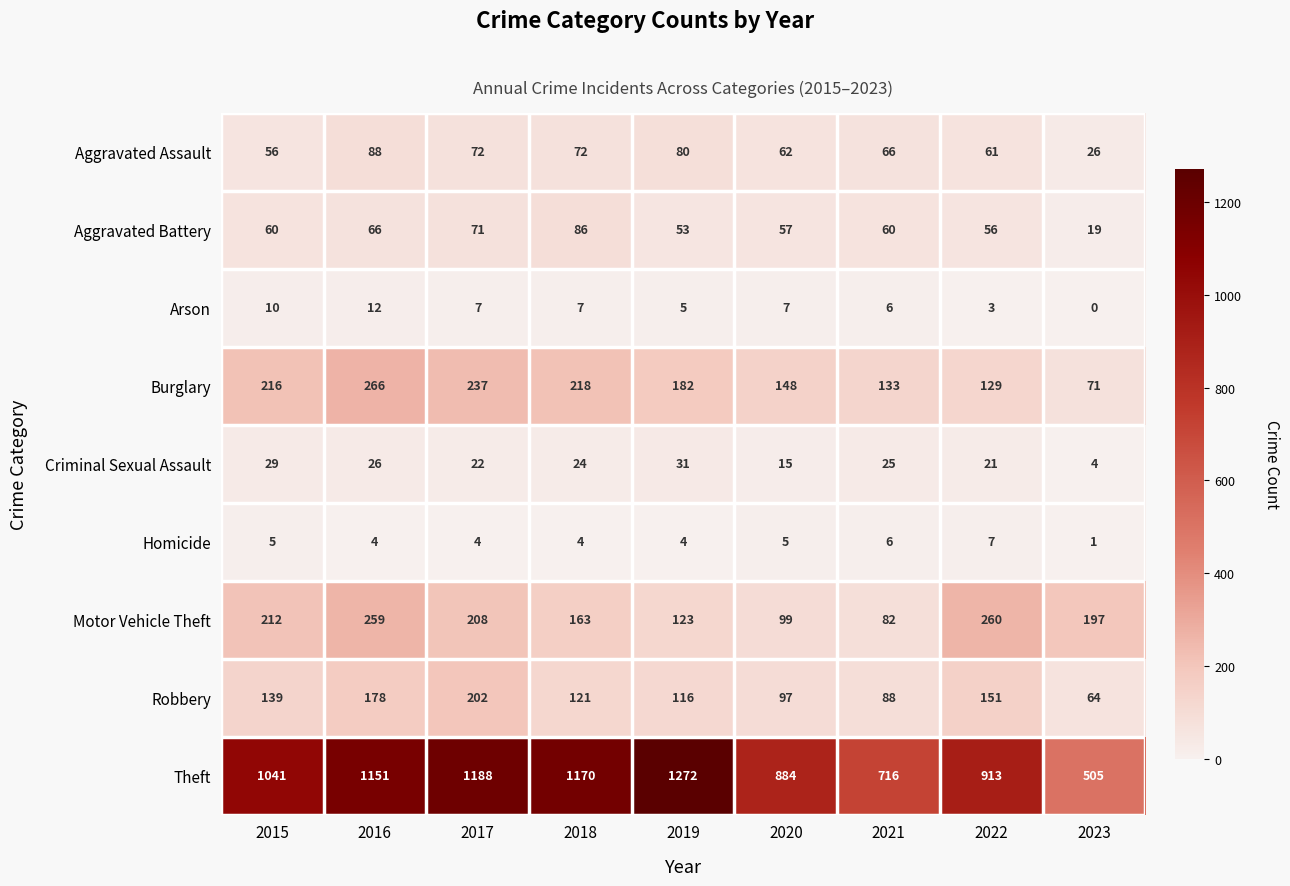

True or false: Theft has a value of 1835 at 2017.

False